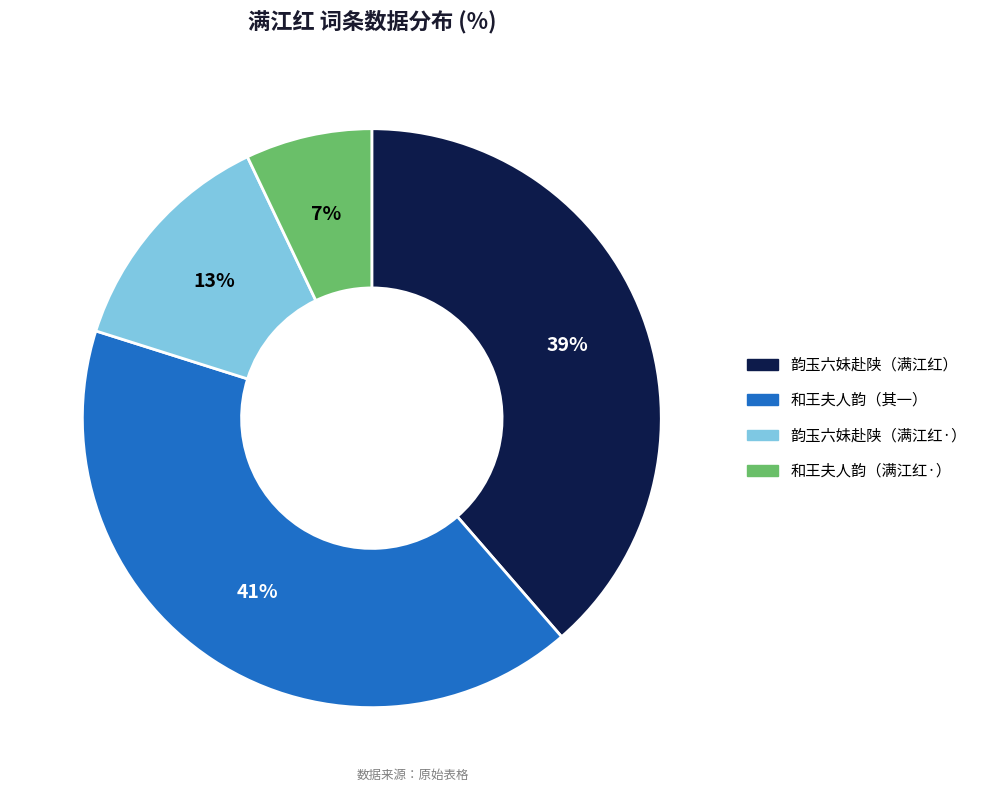

To the nearest percent, what is the average slice percentage?

25%